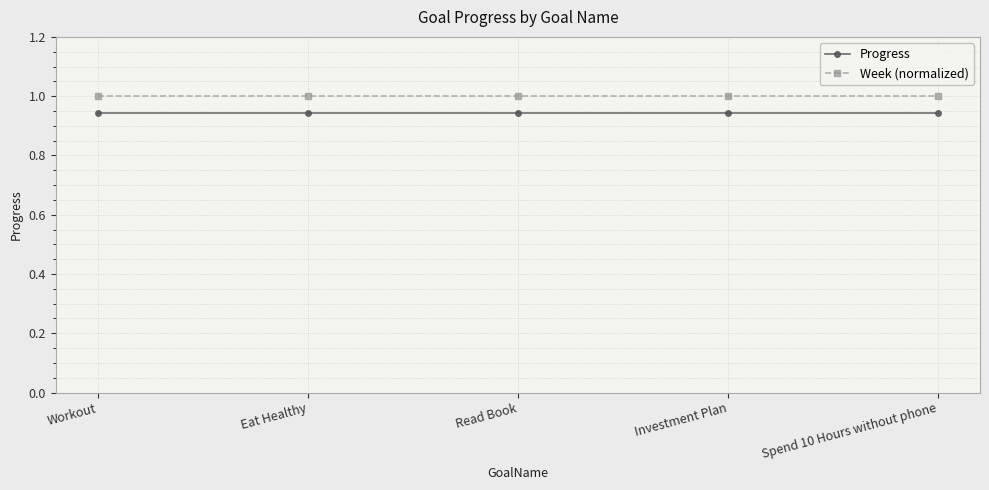

What position from the left is Workout?

1